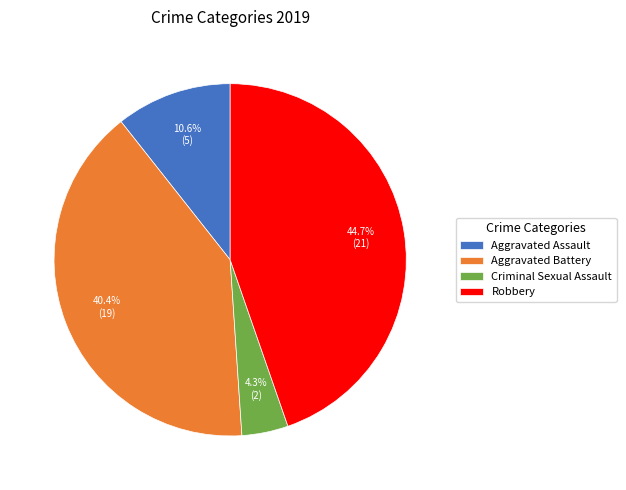

To the nearest percent, what is the average slice percentage?

25%